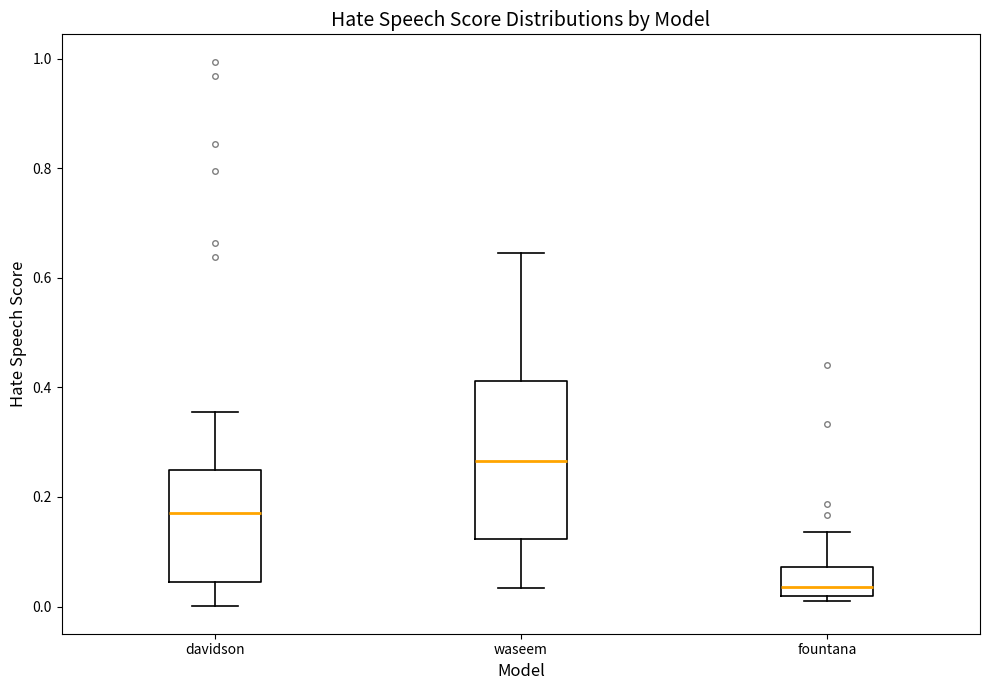

Comparing the boxes themselves (not the whiskers), which one is the tallest?

waseem